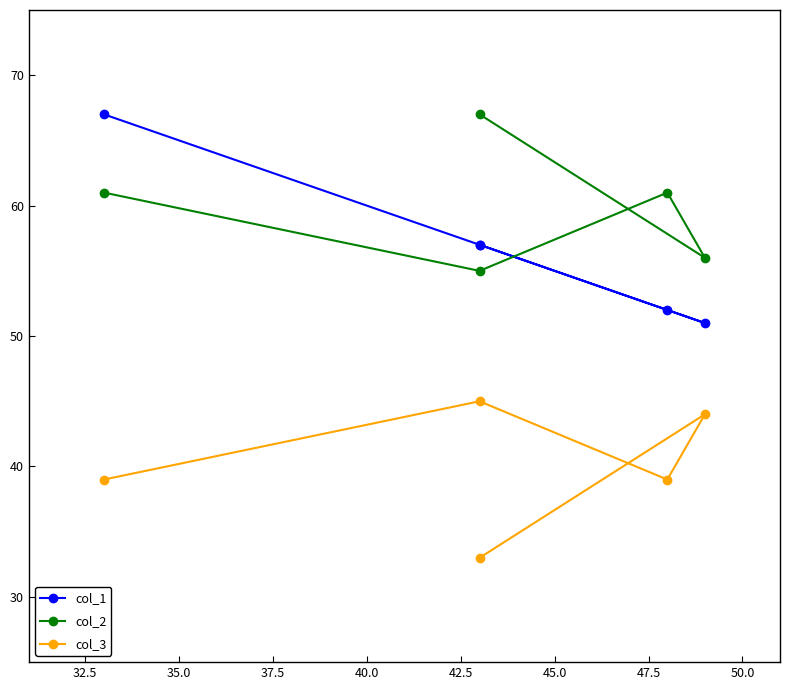

Which series has the largest total across all categories?

col_2